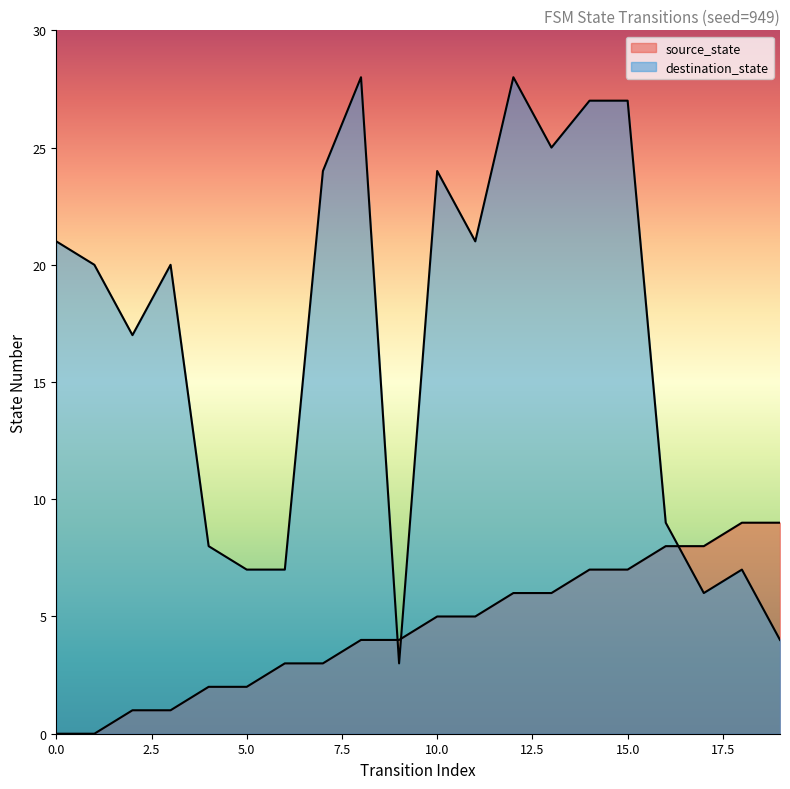

Reading left to right, transcribe all the data shown in this chart.

source_state: 0=0	1=0	2=1	3=1	4=2	5=2	6=3	7=3	8=4	9=4	10=5	11=5	12=6	13=6	14=7	15=7	16=8	17=8	18=9	19=9
destination_state: 0=21	1=20	2=17	3=20	4=8	5=7	6=7	7=24	8=28	9=3	10=24	11=21	12=28	13=25	14=27	15=27	16=9	17=6	18=7	19=4